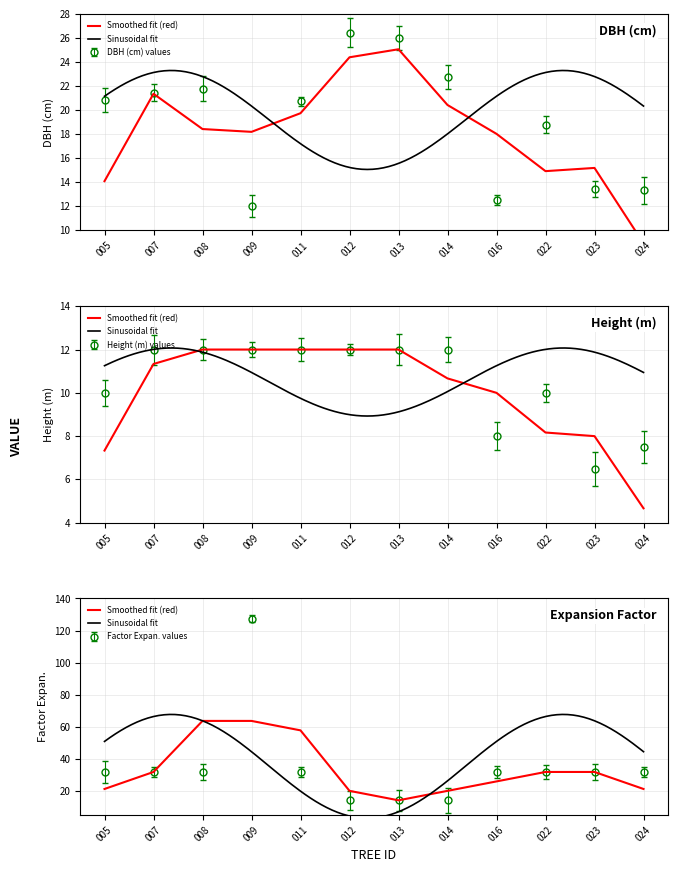

True or false: h has a value of 12.0 at 011.

True